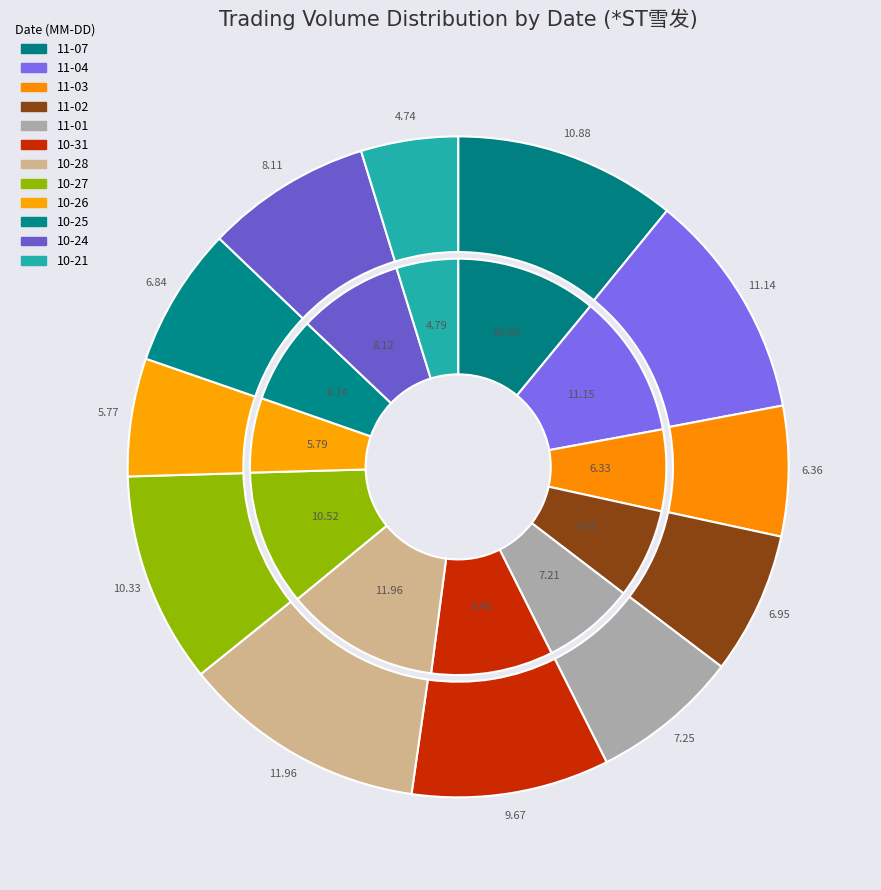

What percentage is NOT represented by 3?

93.1%